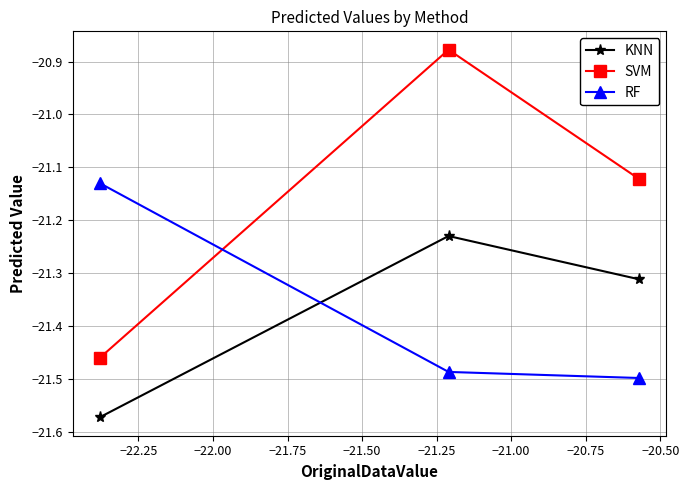

List the series in order of their peak value, highest first.

SVM, RF, KNN